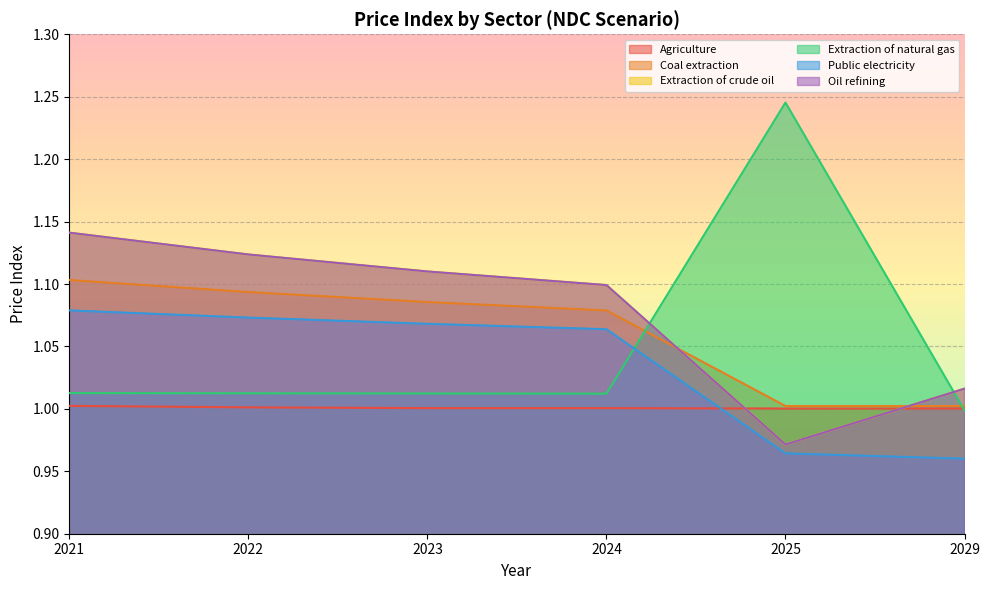

Does the chart display data point markers on the line(s)?

No